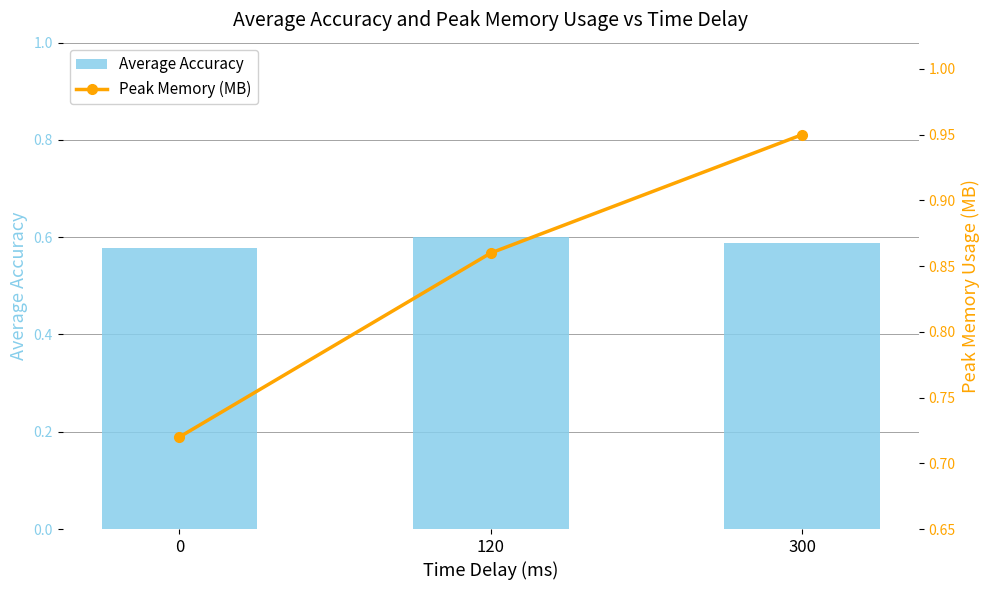

What value does the Peak Memory (MB) series have at 120?

0.9